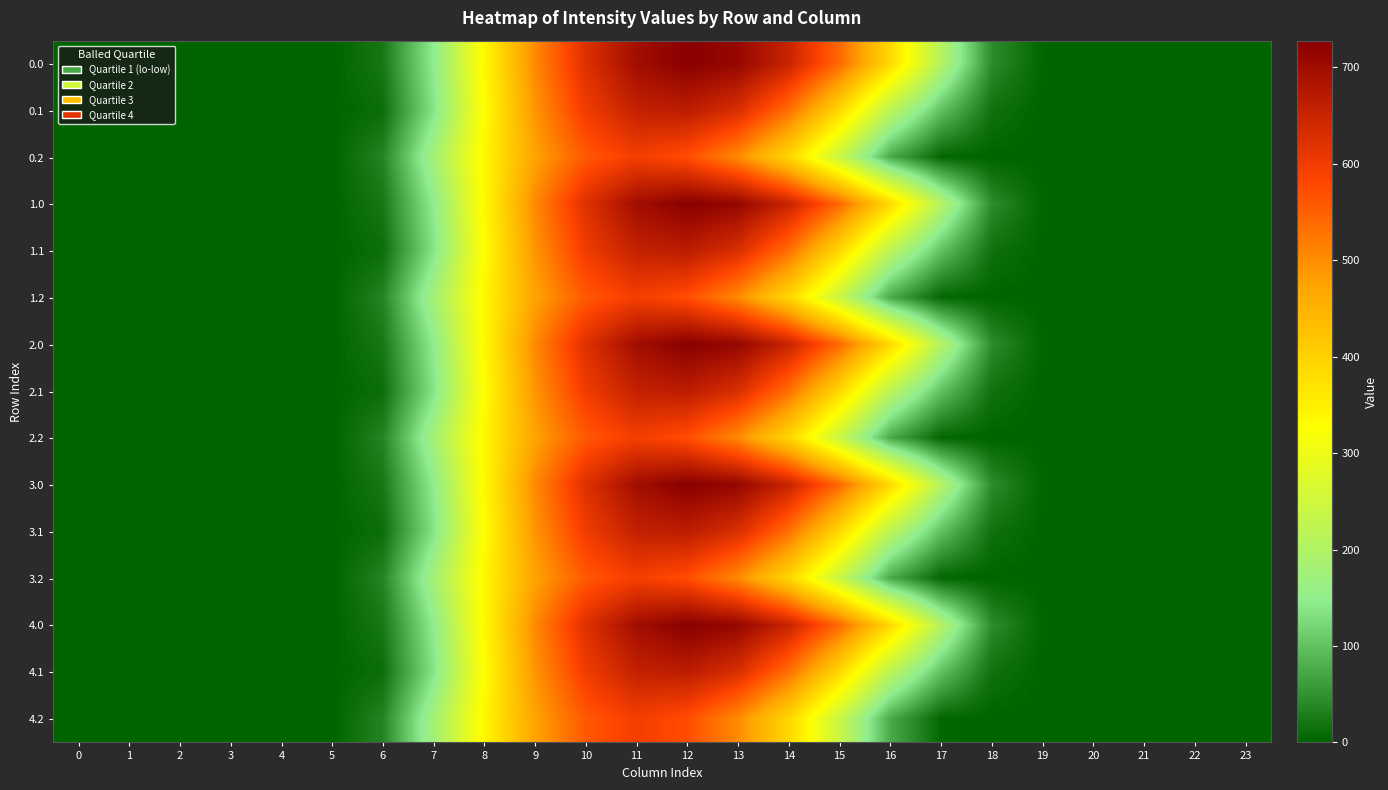

How many distinct data groups are displayed?

15